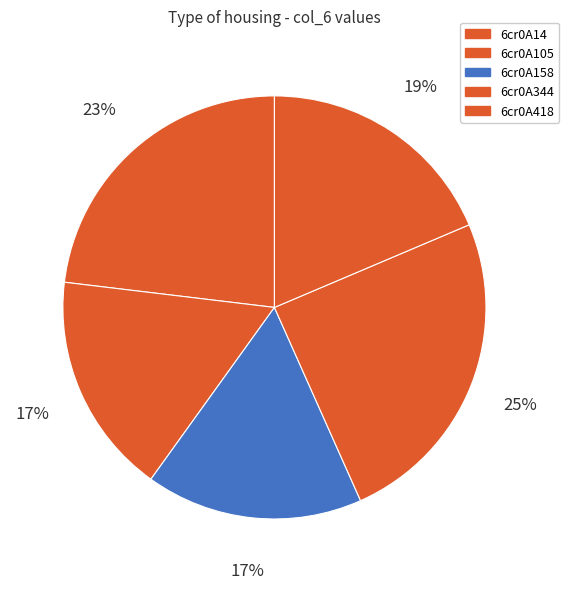

Do 6cr0A158 and 6cr0A418 together represent more than half of the pie?

No